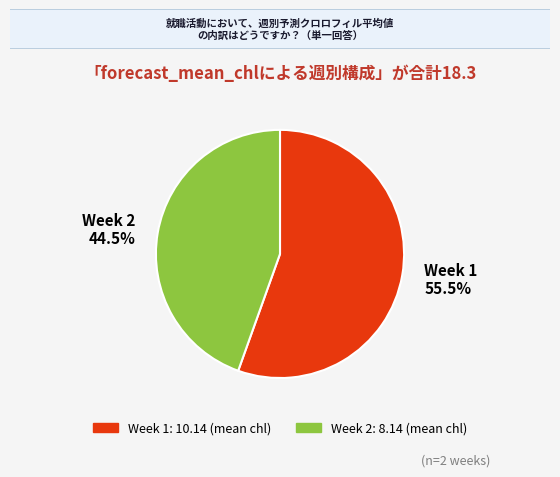

Does any single category account for the majority?

Yes